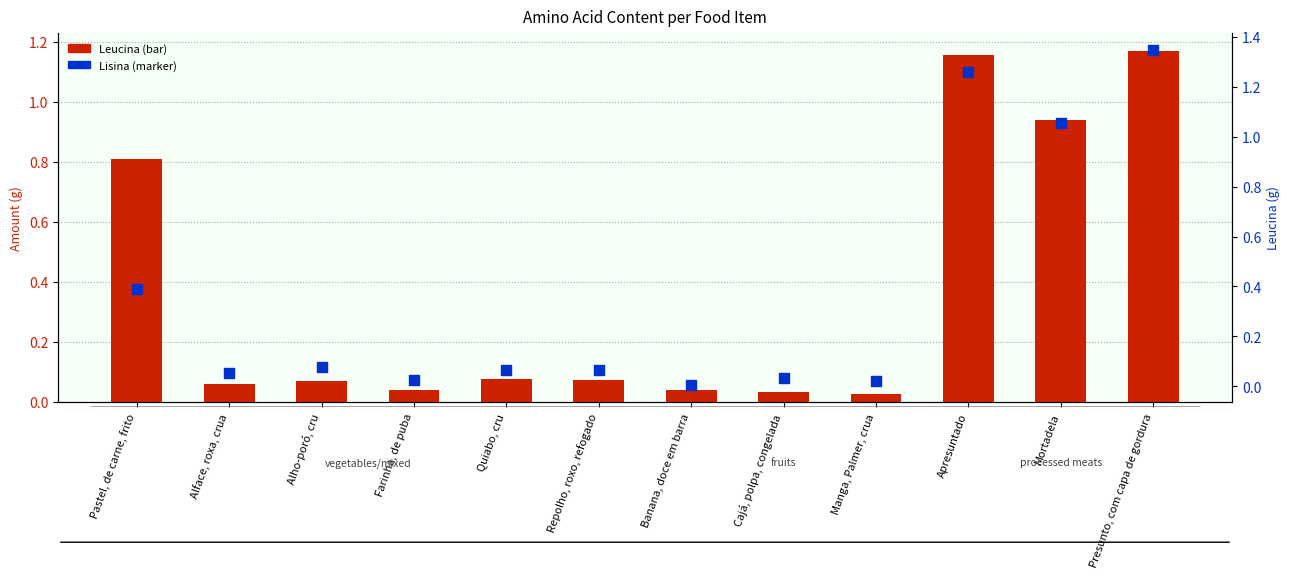

What is the total value across all series at Manga, Palmer, crua?

0.1